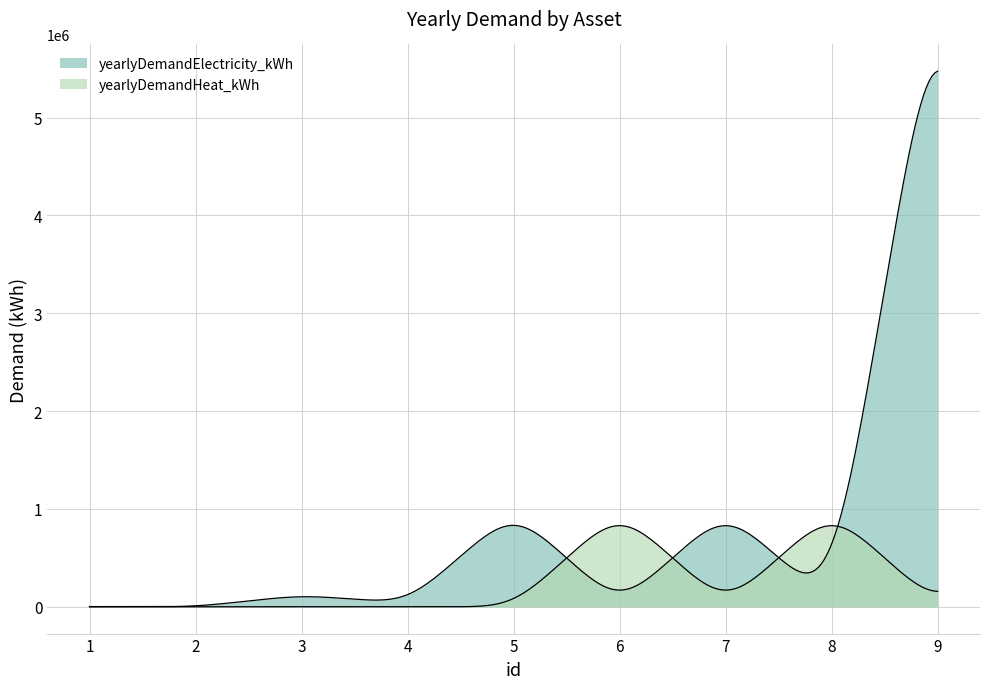

Which series has the widest spread of values?

yearlyDemandElectricity_kWh